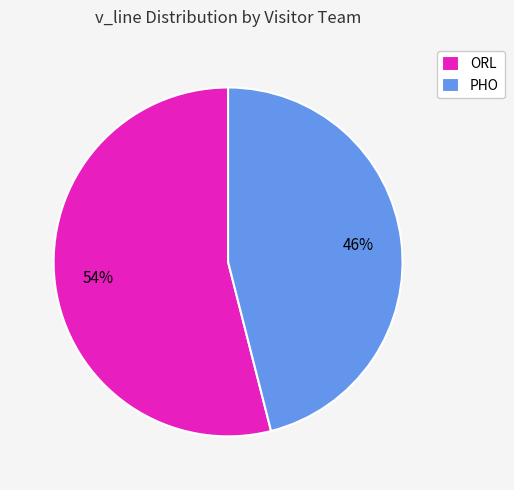

True or false: PHO accounts for 37% of the total.

False